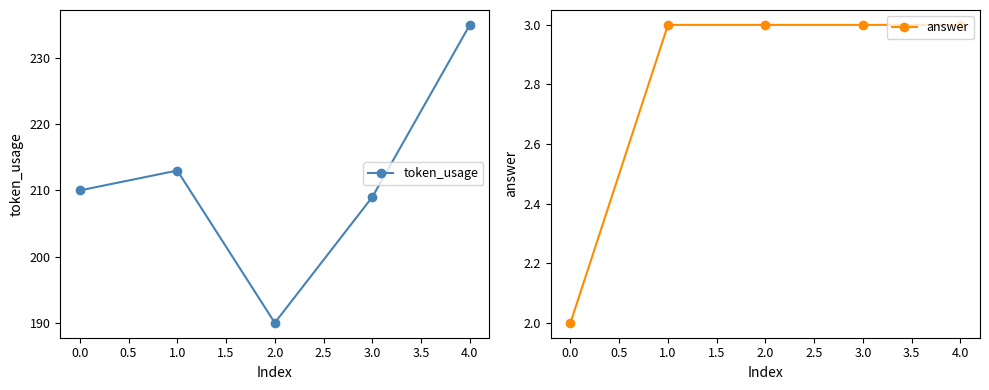

What is the value of the answer point at the 5th from the left?

3